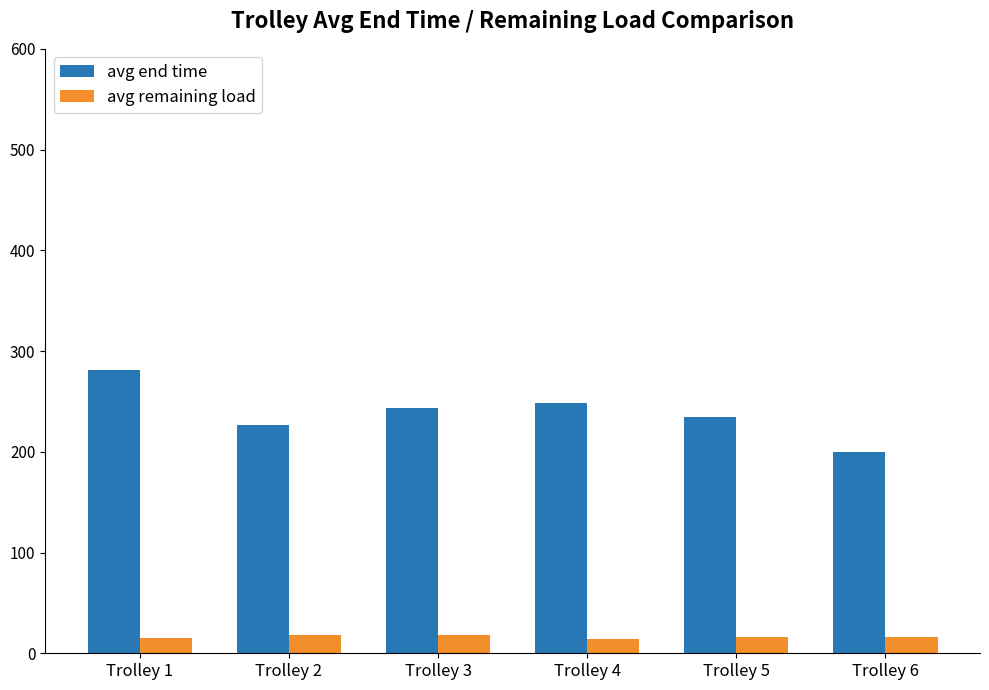

Which series has the largest range (max minus min)?

avg end time